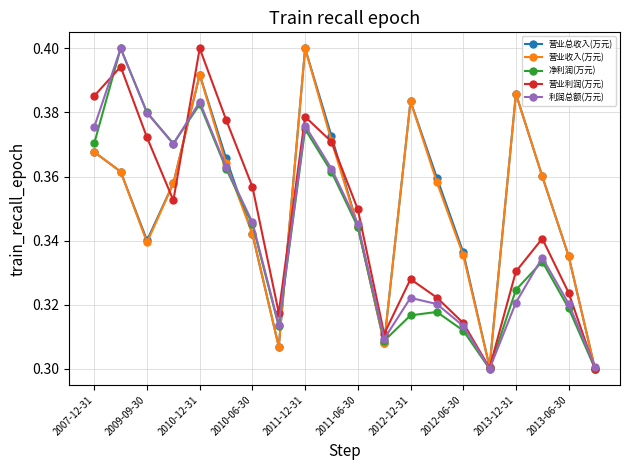

At how many categories does at least one series exceed 0?

20